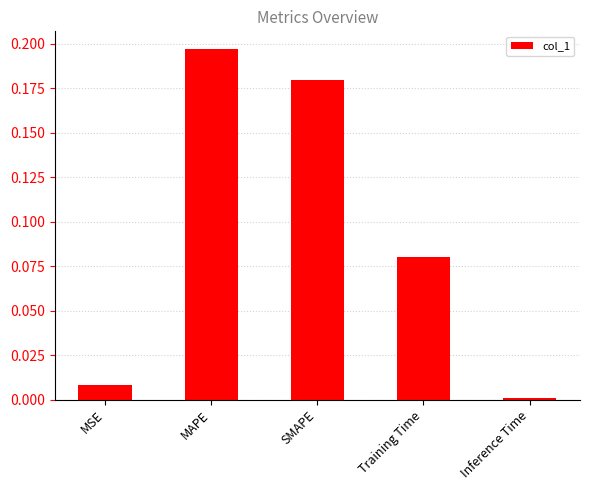

What is the sum of the values at Training Time and MAPE?

0.3